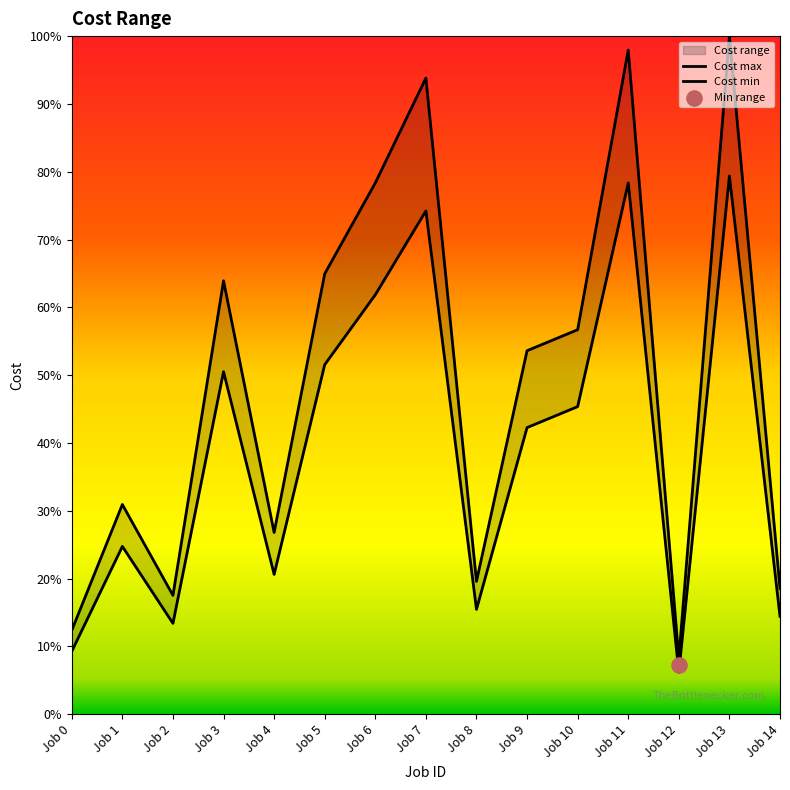

At how many categories does at least one series exceed 79?

3